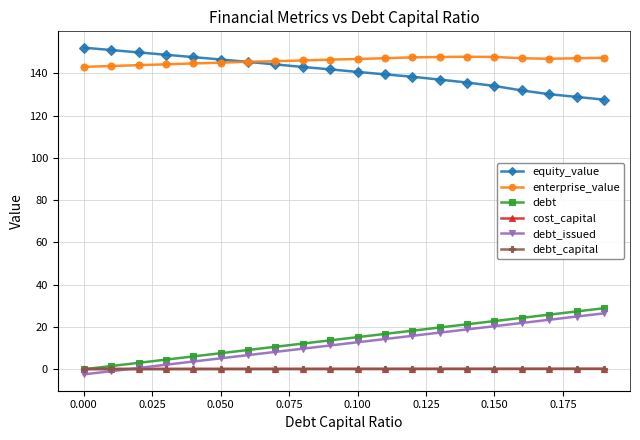

How many lines are shown in the chart?

6